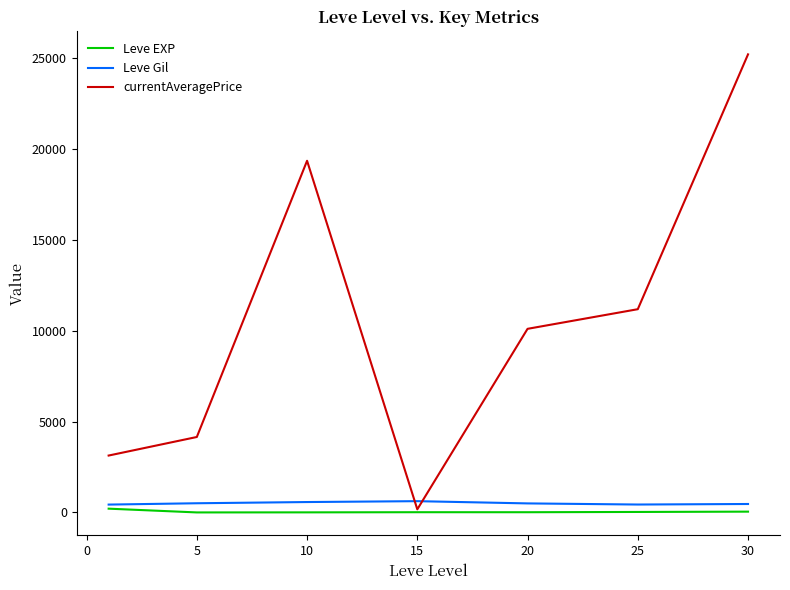

True or false: Leve Gil and Leve EXP intersect in this chart.

False